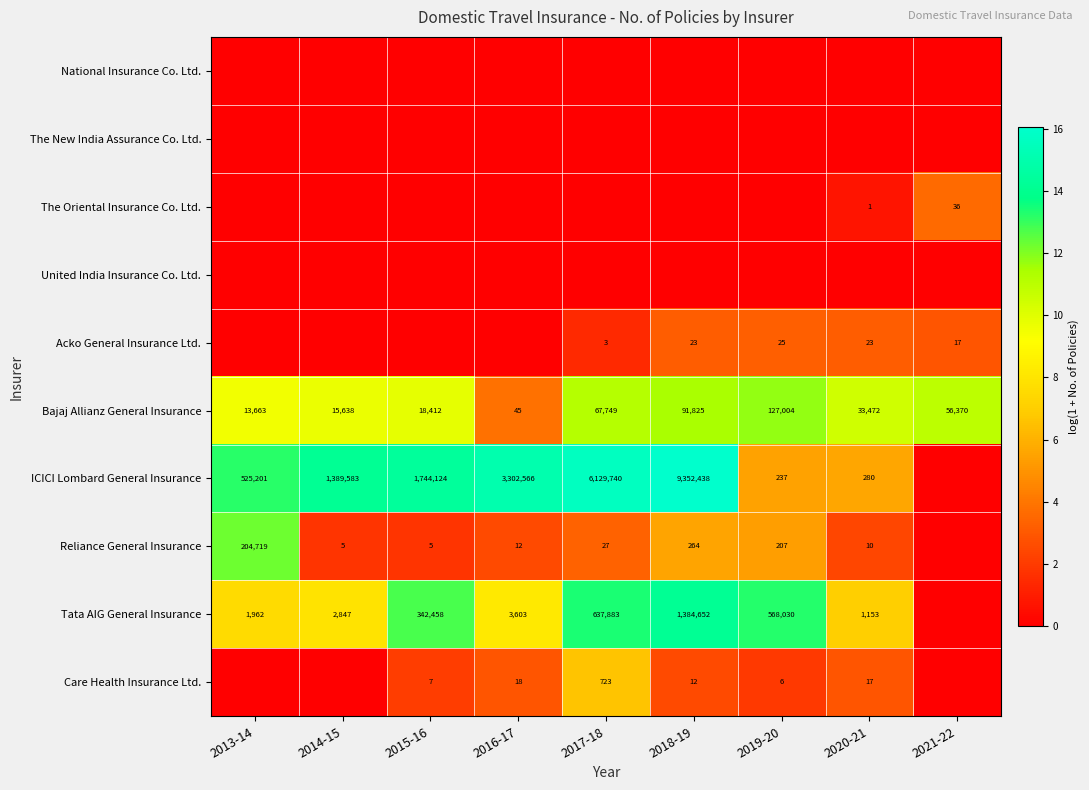

How many categories are shown in the chart?

9